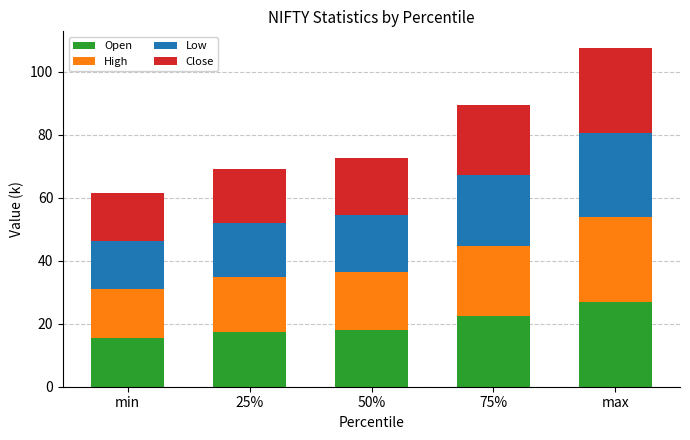

How many series are shown in this chart?

4